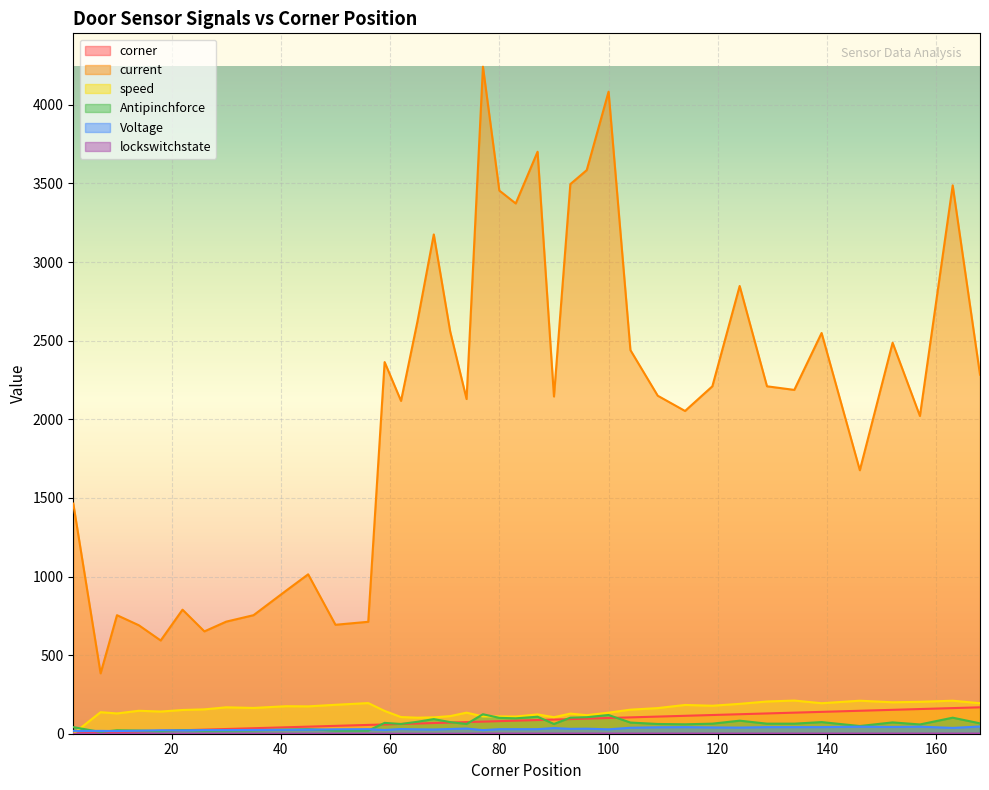

At which category is the sum across all series the highest?

77